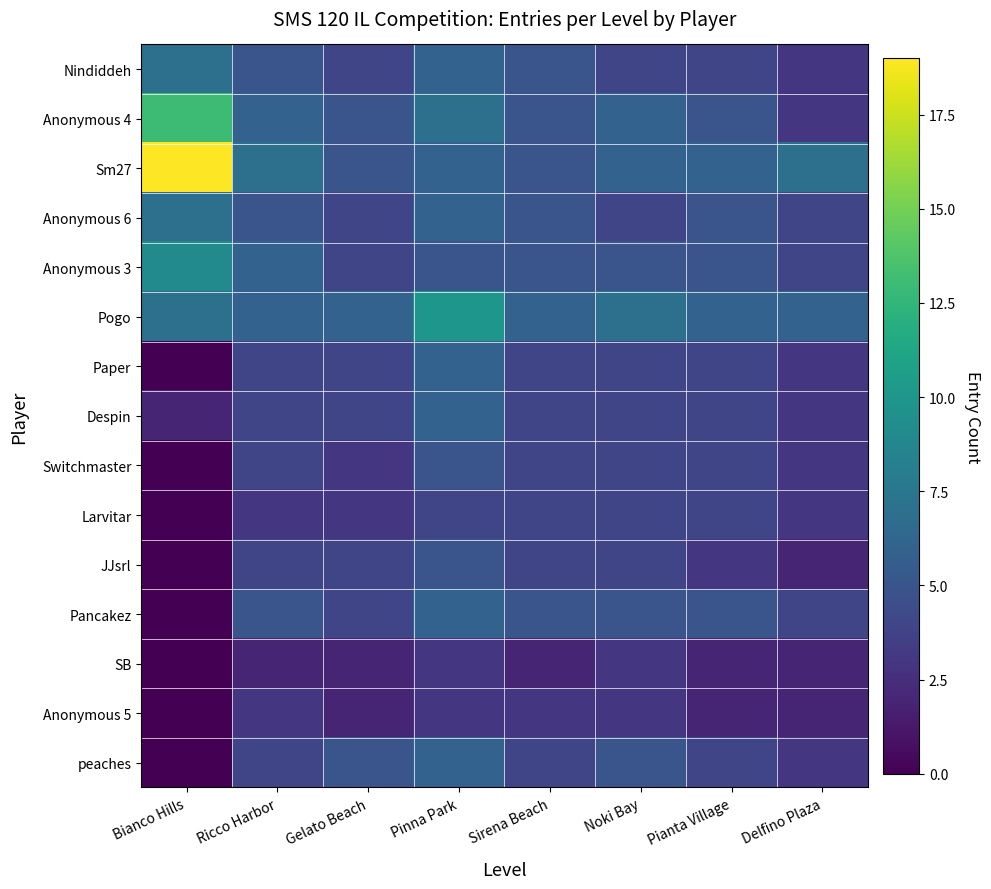

How many distinct data groups are displayed?

15